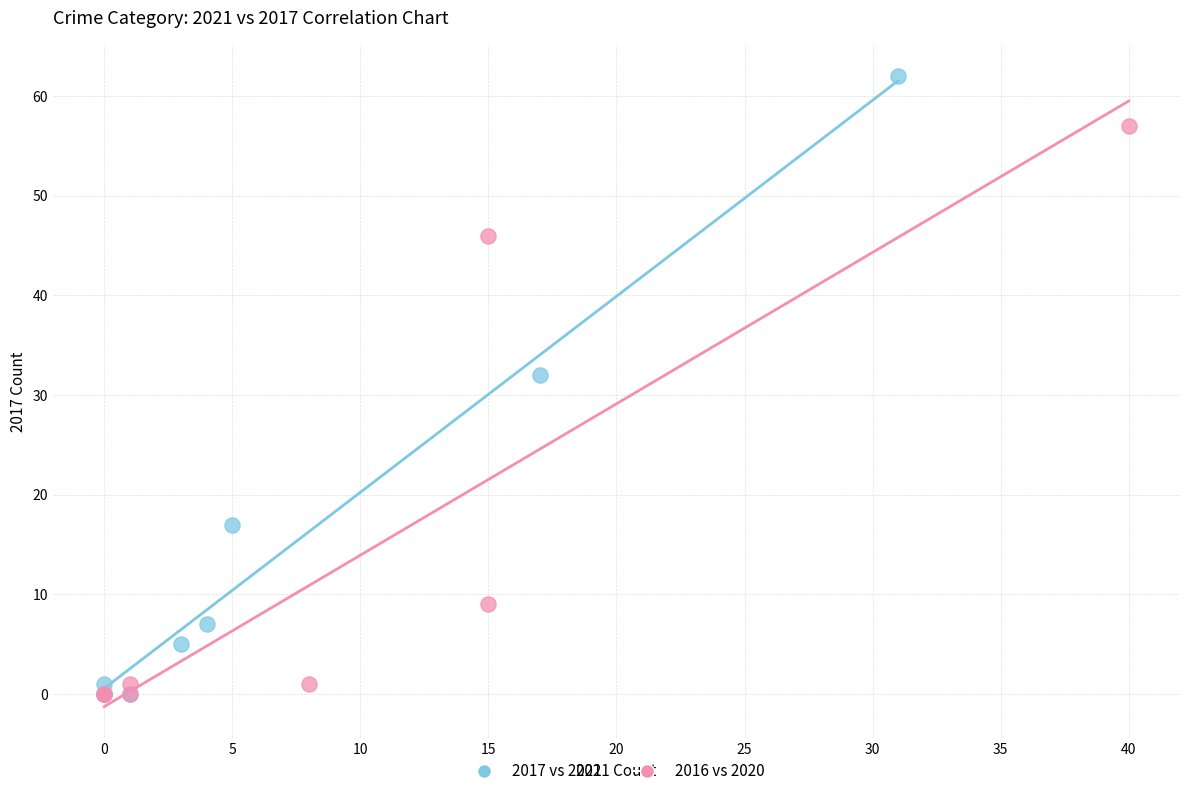

Which series contains the highest Y value?

2017 vs 2021